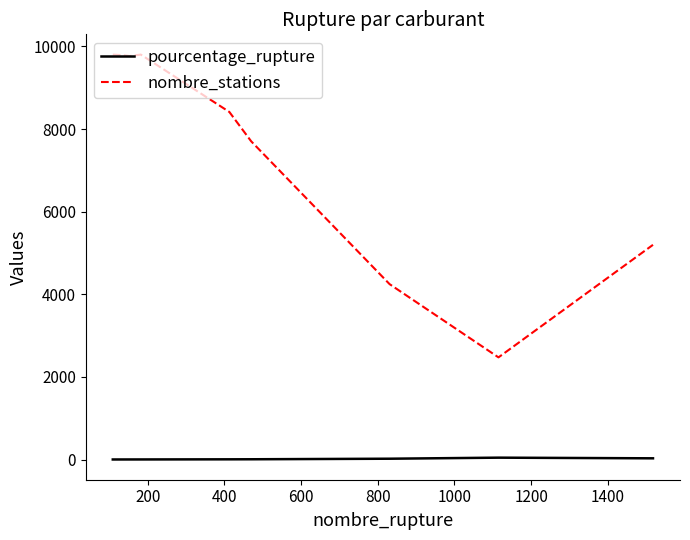

Rank the series by their maximum value, from highest to lowest.

nombre_stations, pourcentage_rupture